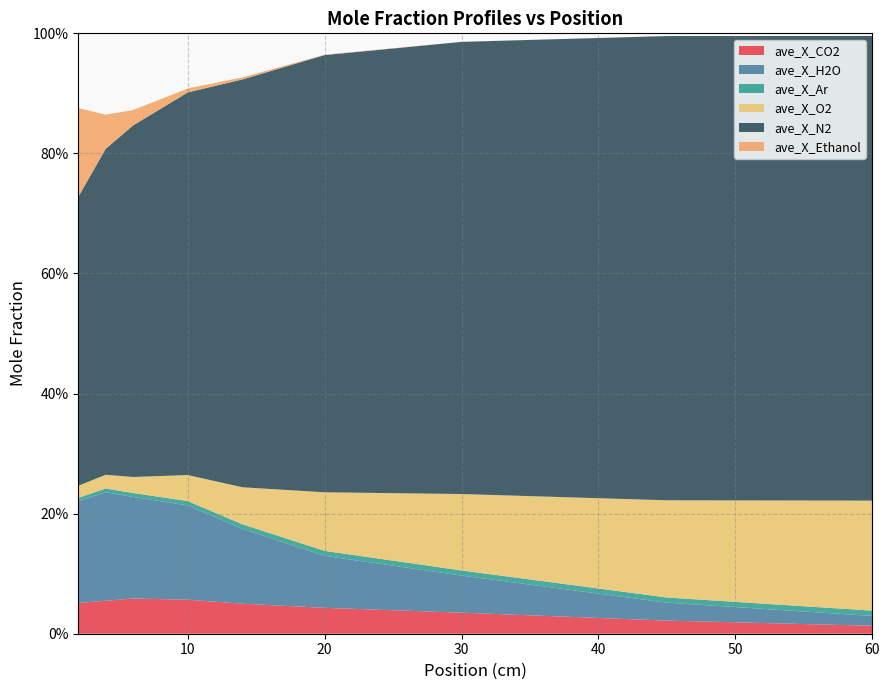

Reading left to right, what are all the values shown in this chart?

ave_X_CO2: 2=0.1	4=0.1	6=0.1	10=0.1	14=0.0	20=0.0	30=0.0	45=0.0	60=0.0
ave_X_H2O: 2=0.2	4=0.2	6=0.2	10=0.2	14=0.1	20=0.1	30=0.1	45=0.0	60=0.0
ave_X_Ar: 2=0.0	4=0.0	6=0.0	10=0.0	14=0.0	20=0.0	30=0.0	45=0.0	60=0.0
ave_X_O2: 2=0.0	4=0.0	6=0.0	10=0.0	14=0.1	20=0.1	30=0.1	45=0.2	60=0.2
ave_X_N2: 2=0.5	4=0.5	6=0.6	10=0.6	14=0.7	20=0.7	30=0.8	45=0.8	60=0.8
ave_X_Ethanol: 2=0.1	4=0.1	6=0.0	10=0.0	14=0.0	20=0.0	30=0.0	45=0.0	60=0.0